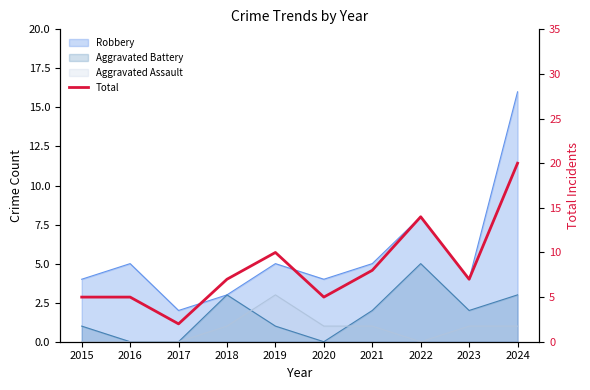

What is the sum of all values?

83